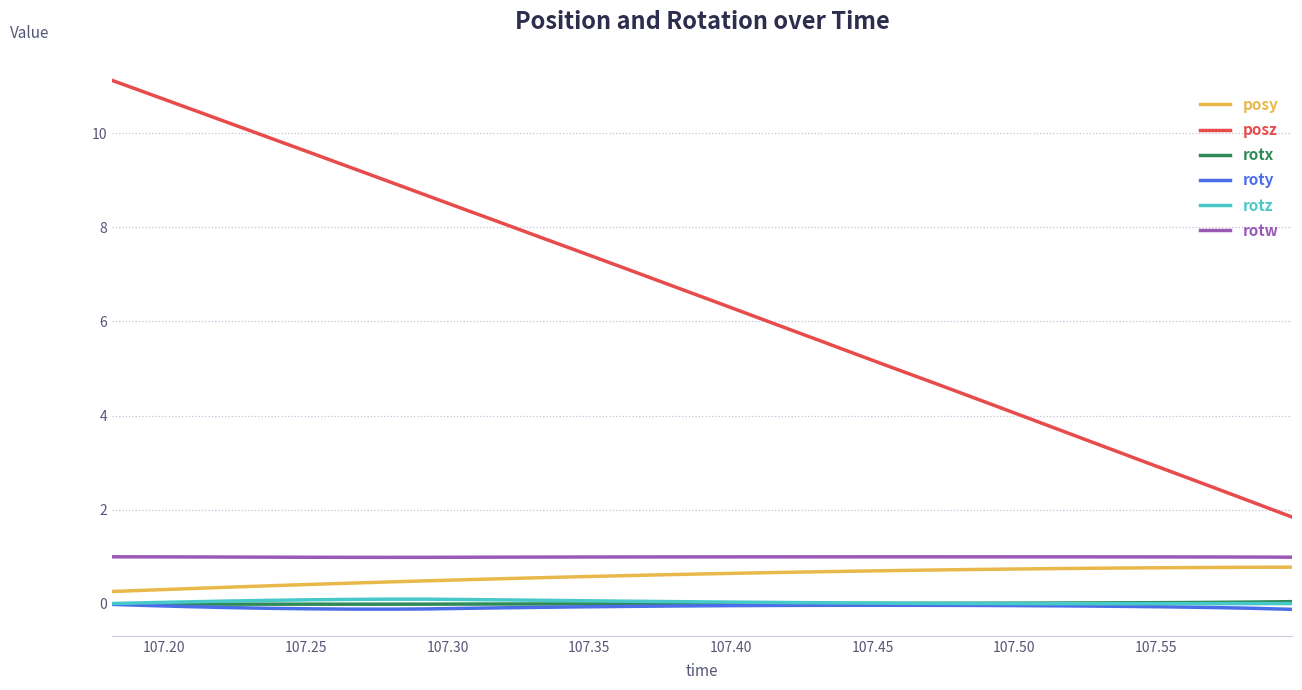

True or false: posy and roty intersect in this chart.

False